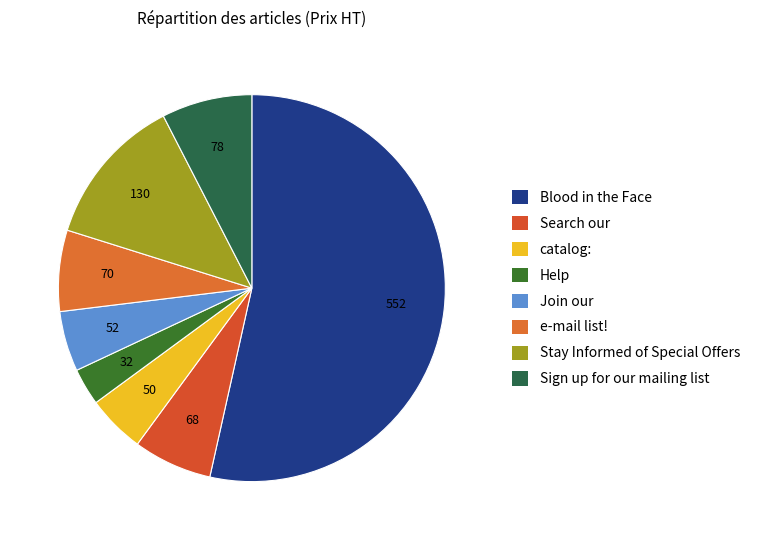

Count the number of slices in the pie.

8